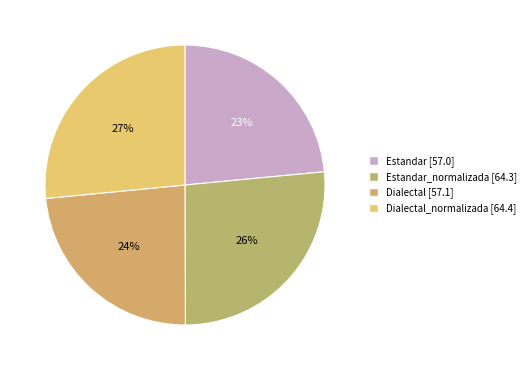

Is there a majority slice in this chart?

No